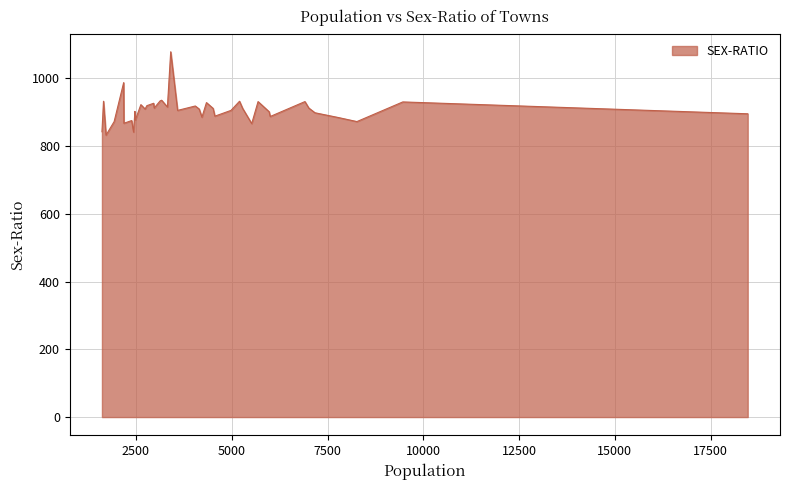

What is the minimum value shown in the chart?

832